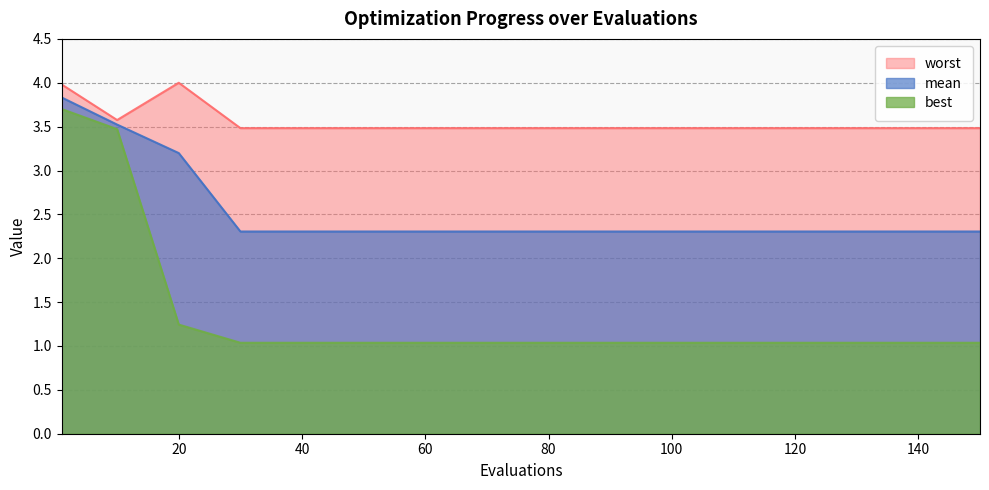

Which has a higher value, 120 or 100?

120